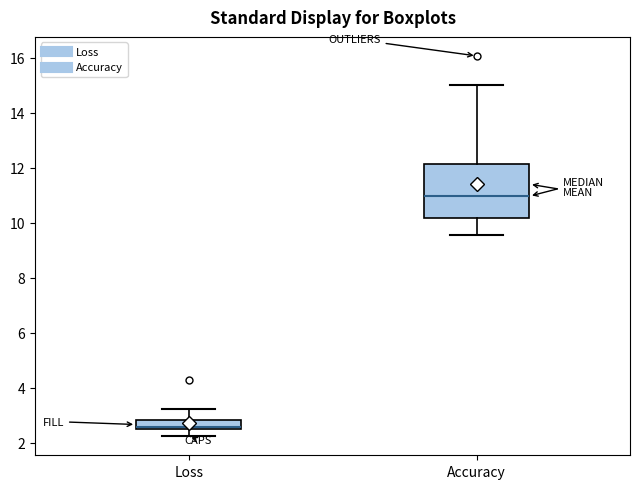

Reading left to right, read every box against the y-axis: the position of its median line, the range the box covers, and the ends of its whiskers. The values are not printed on the chart, so give them approximately, as read against the axis.

Loss: median 2.6, box 2.4 to 2.8, whiskers 2.2 to 3.2
Accuracy: median 11.0, box 10.2 to 12.2, whiskers 9.6 to 15.0